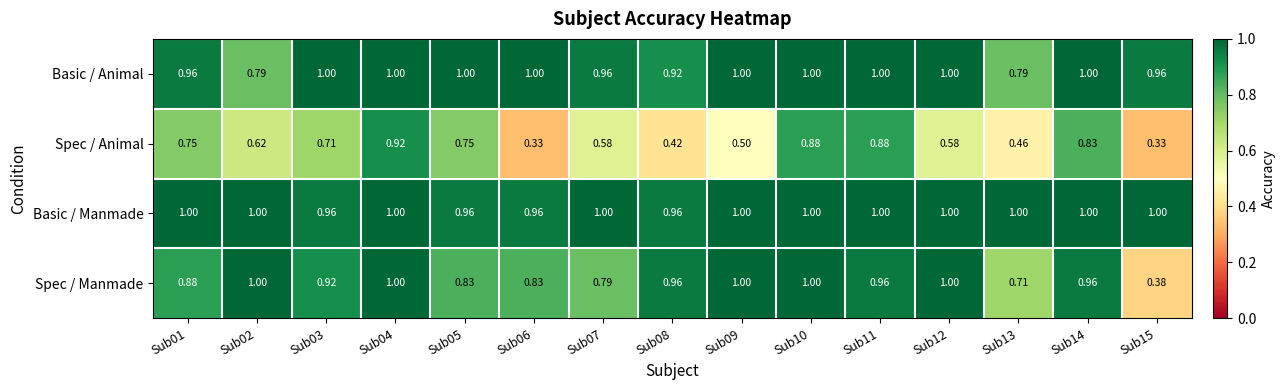

Is the value of Spec / Animal at Sub06 greater than the value of Spec / Manmade at Sub11?

No